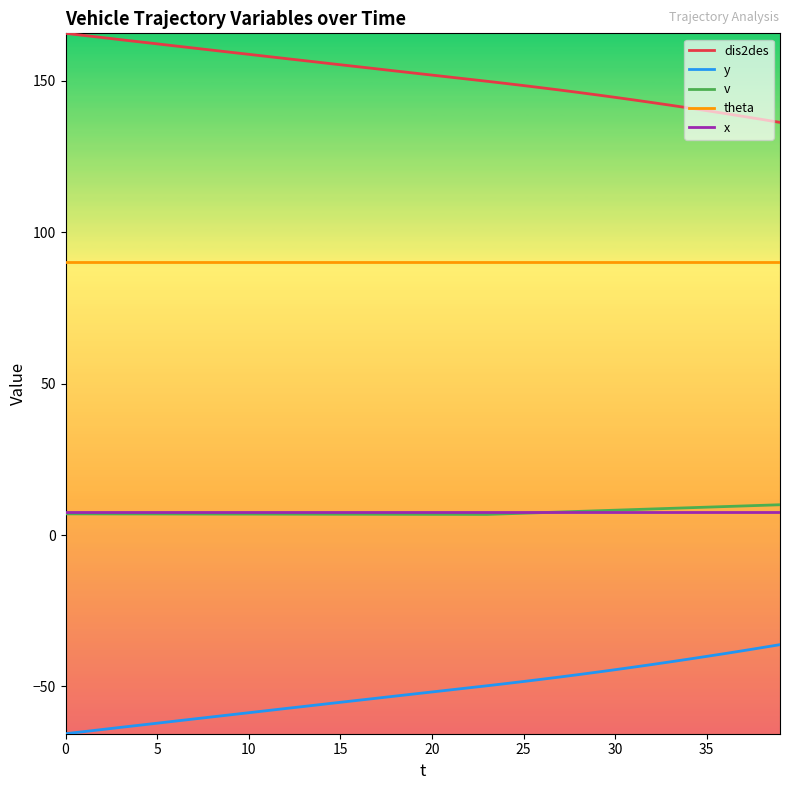

True or false: y and dis2des intersect in this chart.

False